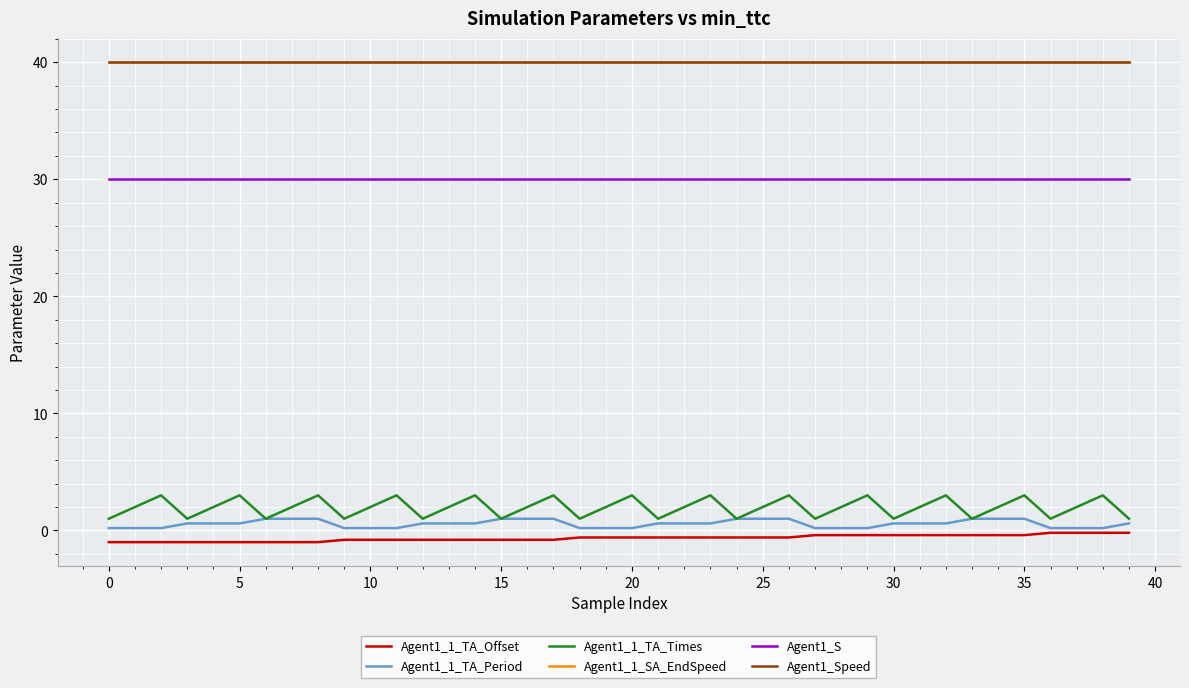

How many lines are shown in the chart?

6